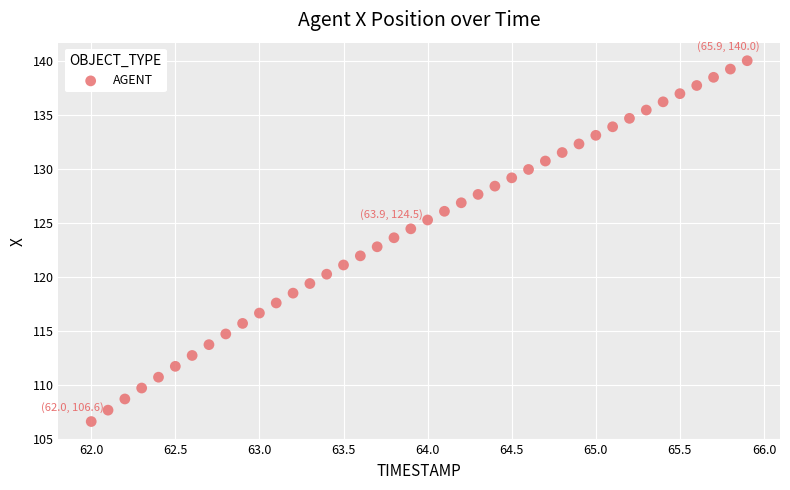

What is the range of Y values (max minus min)?

33.4